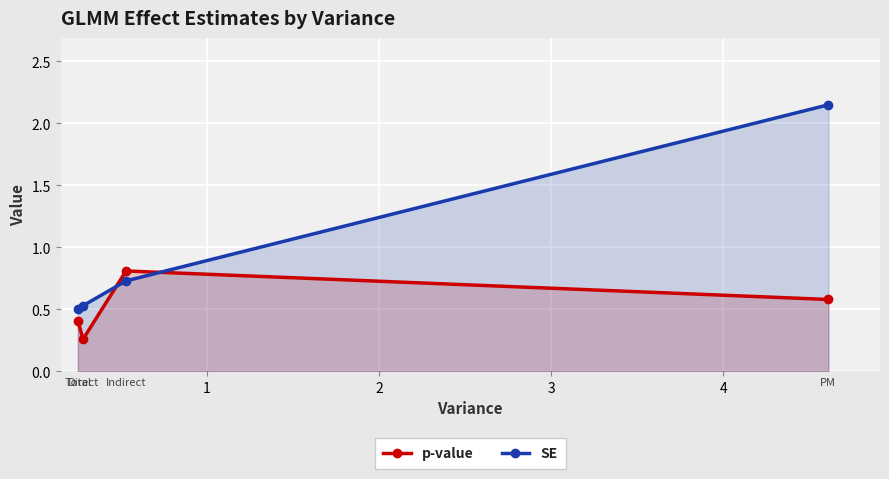

What is the sum of all SE values?

3.9